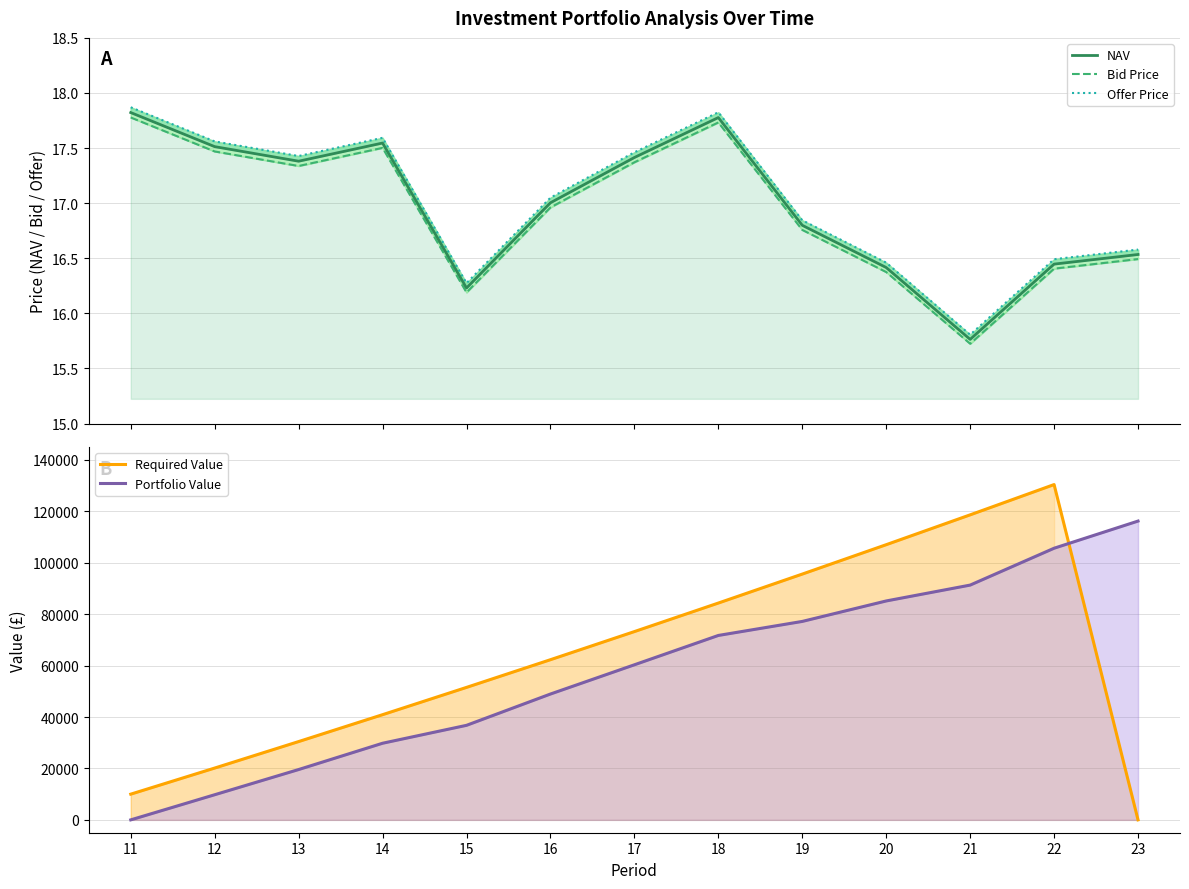

List the labels in order of Bid Price value, smallest first.

21, 15, 20, 22, 23, 19, 16, 13, 17, 12, 14, 18, 11